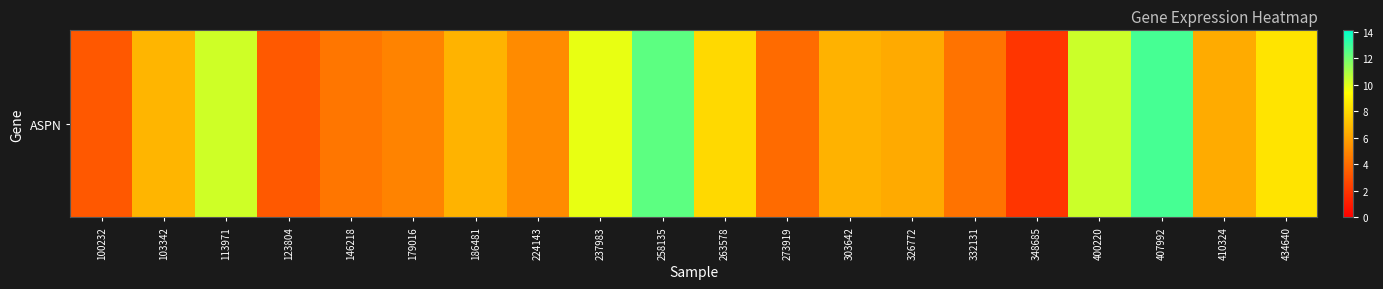

Which label corresponds to the largest value in the chart?

407992